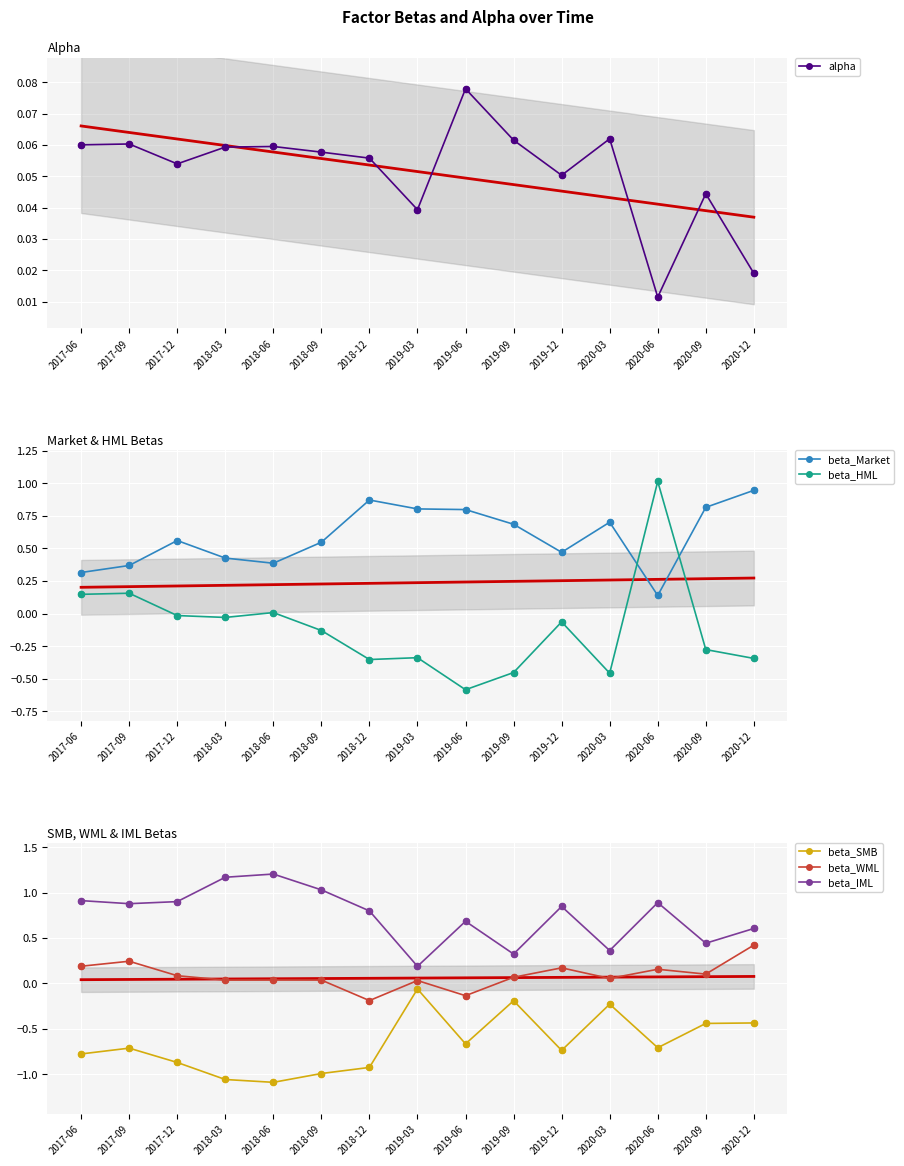

What are all the series names shown in the legend?

alpha, beta_Market, beta_HML, beta_SMB, beta_WML, beta_IML